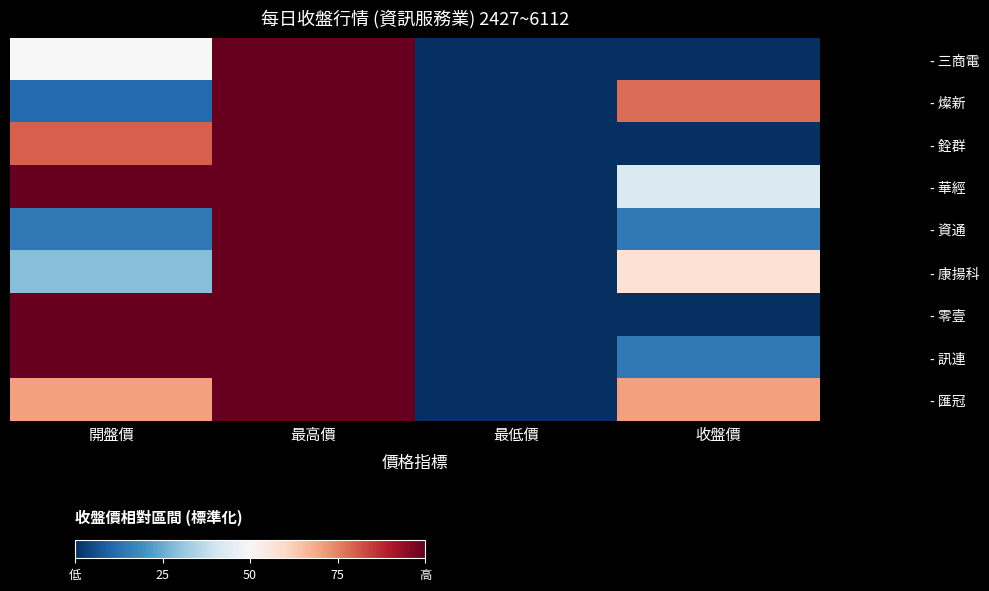

What is the difference between the highest and lowest values at 收盤價?

0.8